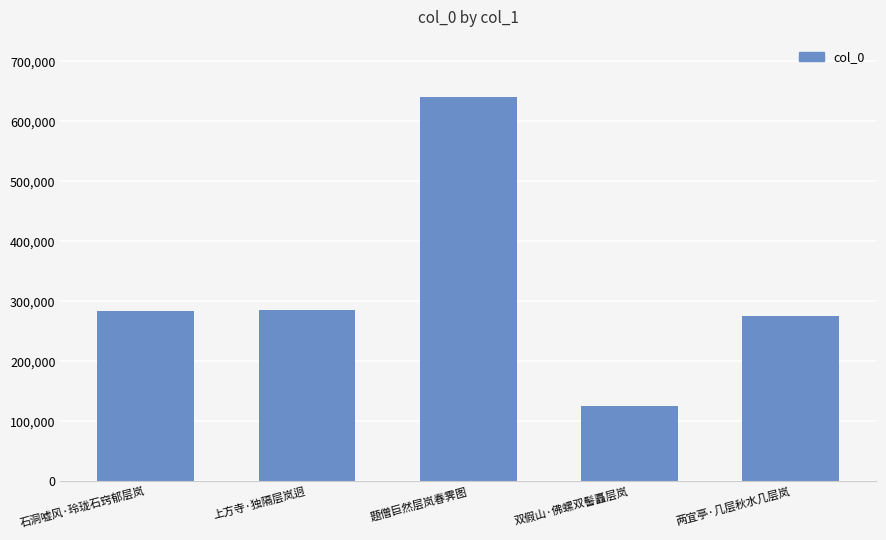

What is the difference between the second highest and second lowest values?

11054